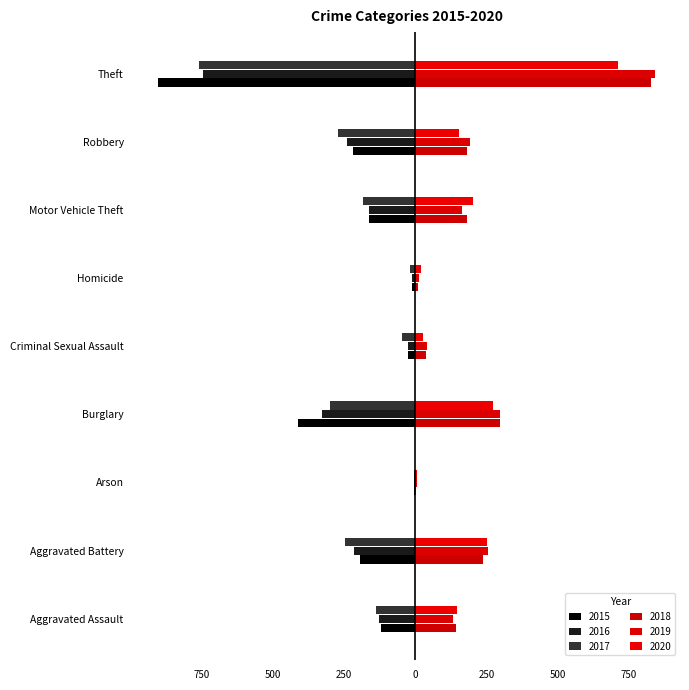

Which series has the widest spread of values?

2015